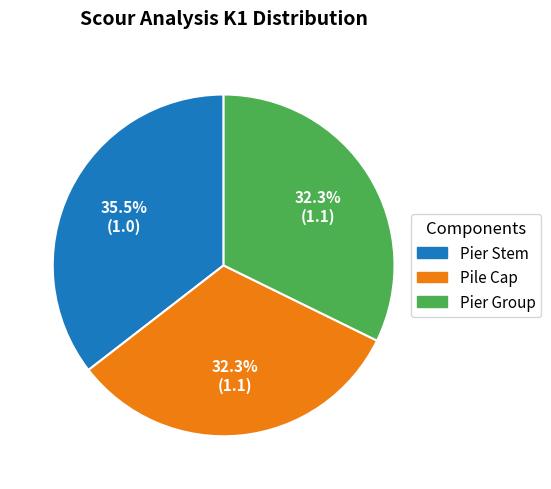

The Pier Group slice represents 25% of the pie. True or false?

False